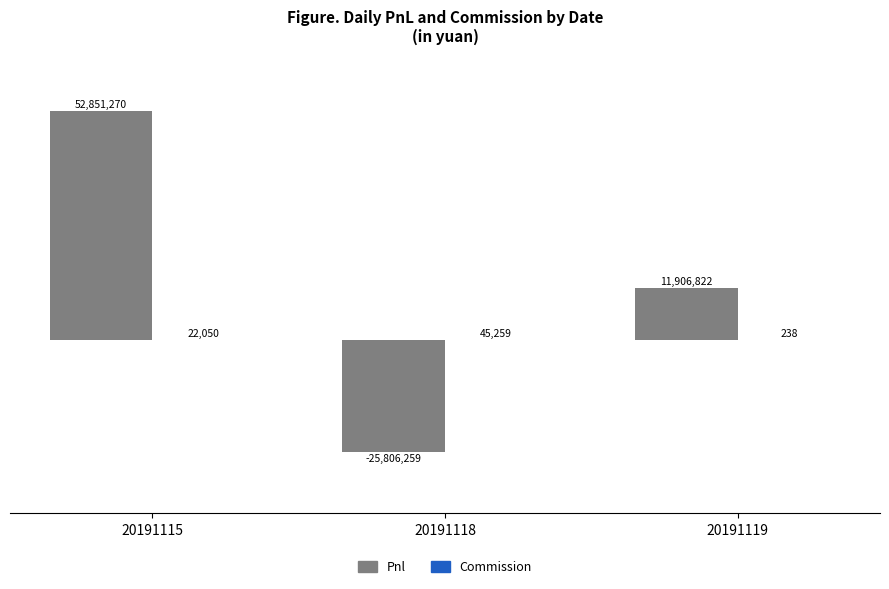

Are the bars horizontal?

No